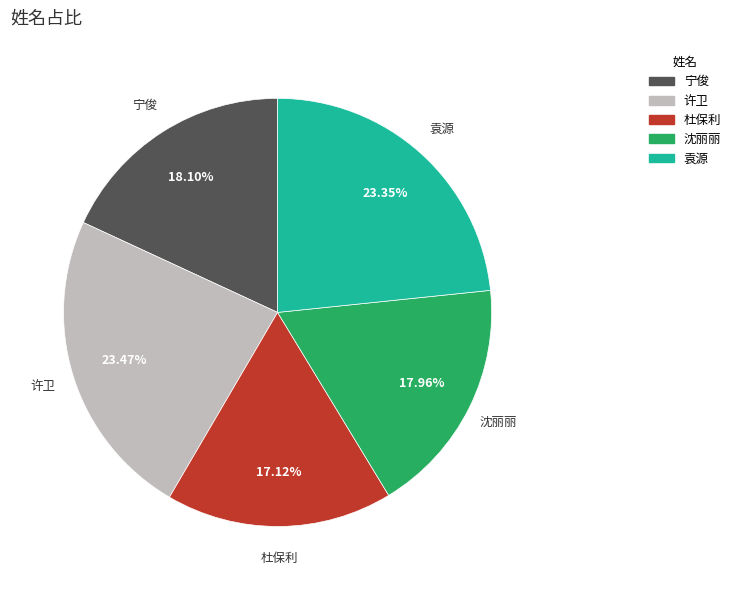

True or false: 袁源 accounts for 23% of the total.

True